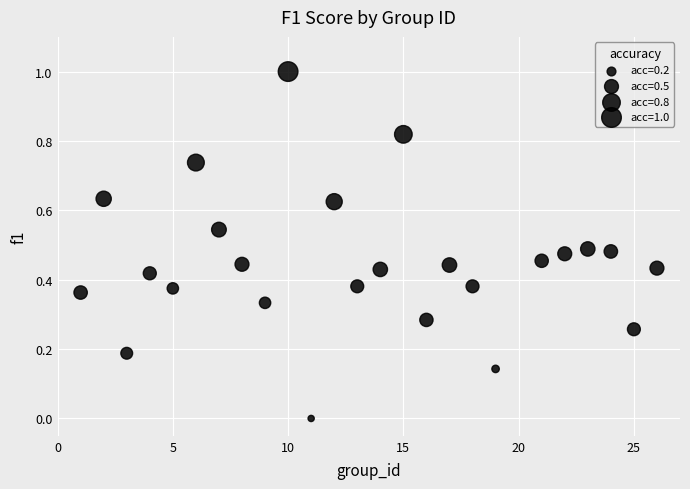

What is the range of Y values (max minus min)?

1.0